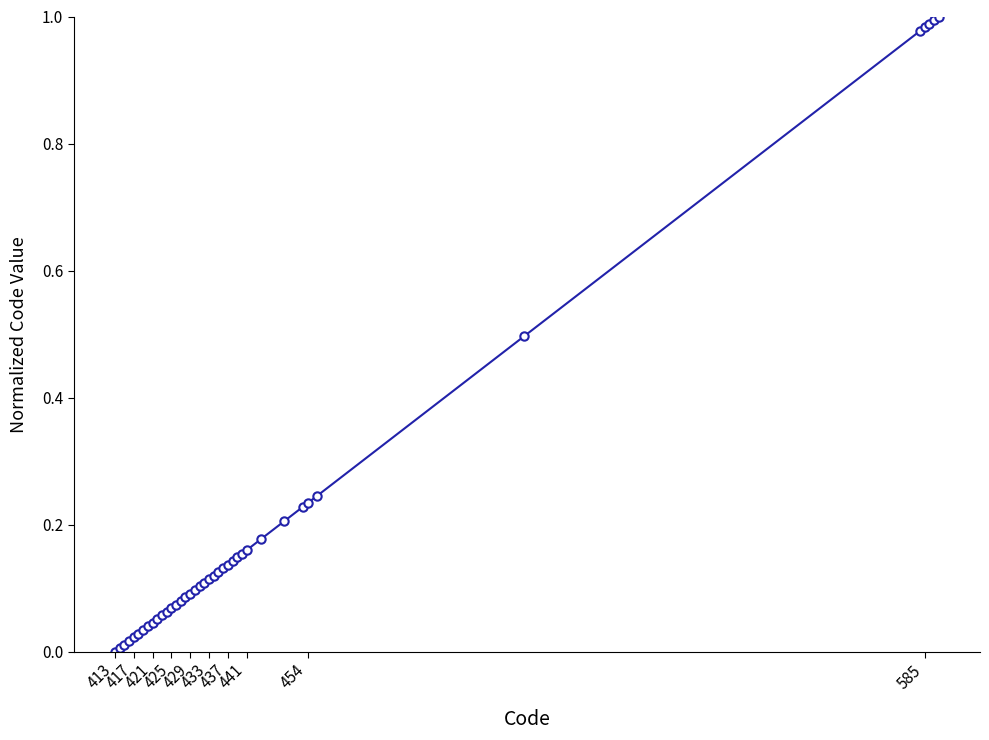

What is the sum of all values?

8.9